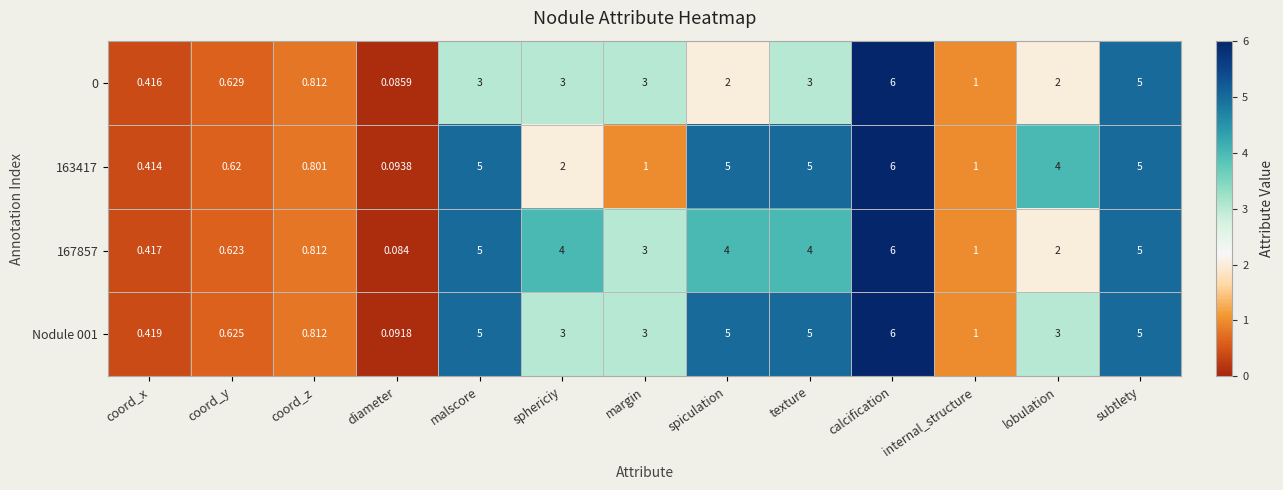

At which label does 0 first exceed 2?

malscore